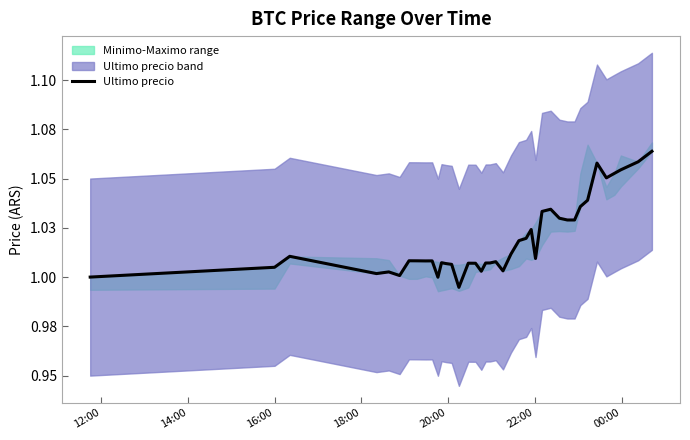

What is the sum of all values?

40.8